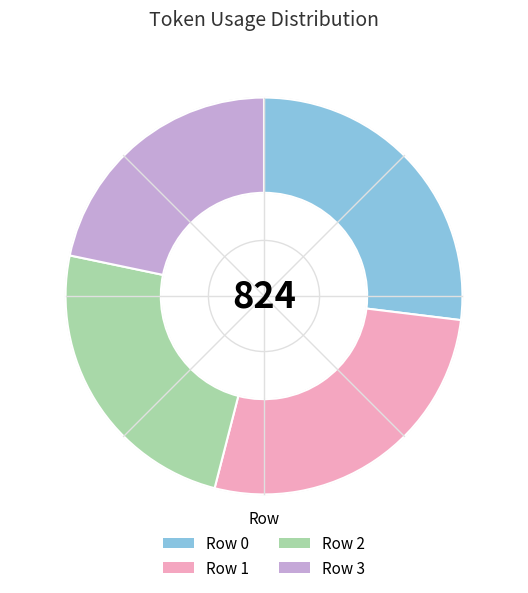

The Row 0 slice represents 27% of the pie. True or false?

True